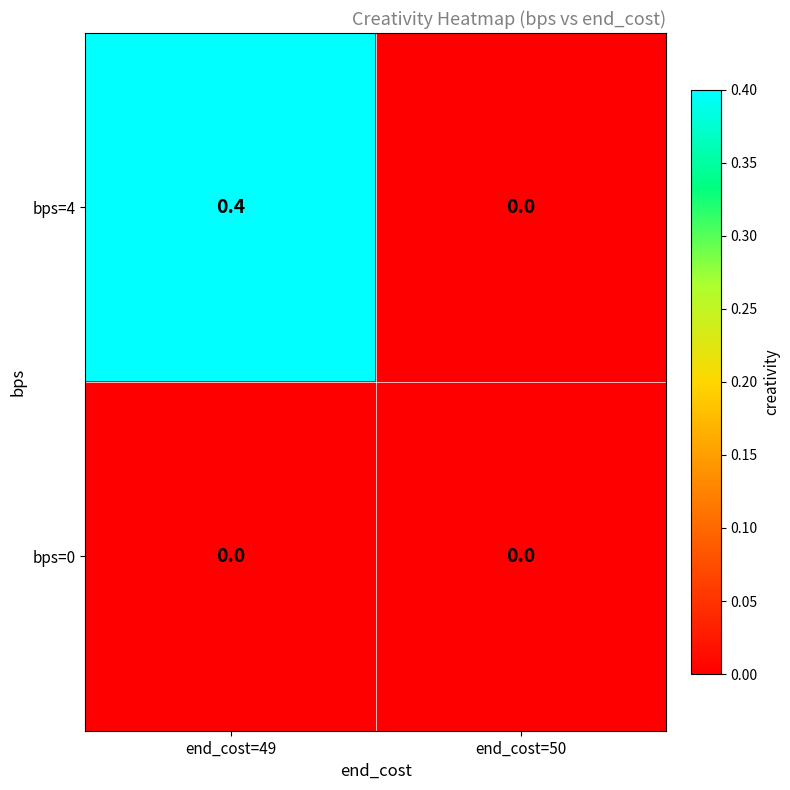

Between end_cost=49 and end_cost=50, which series saw the biggest shift?

bps=4